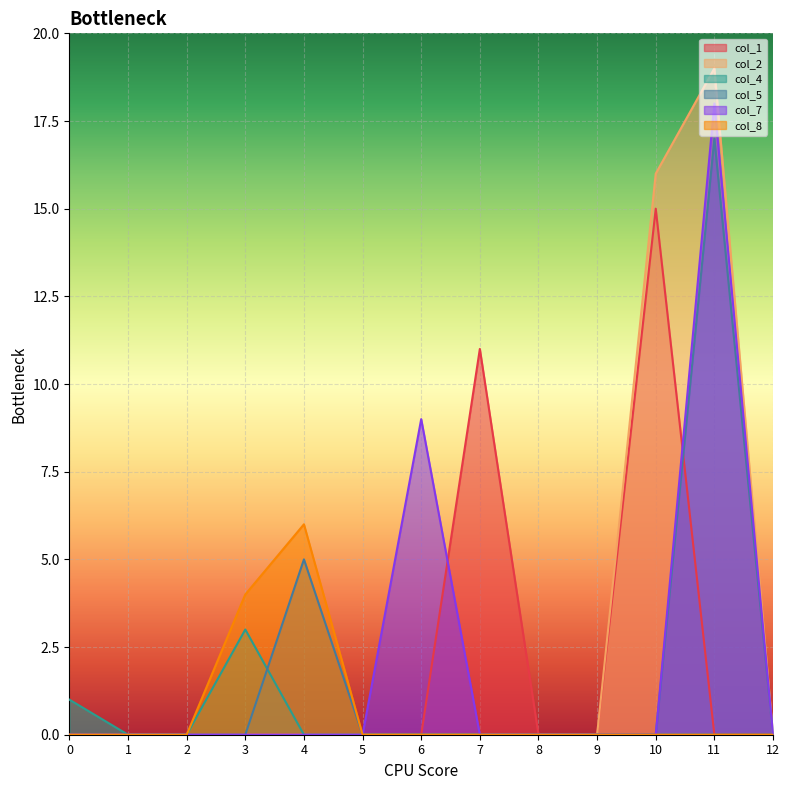

True or false: col_5 and col_2 intersect in this chart.

False